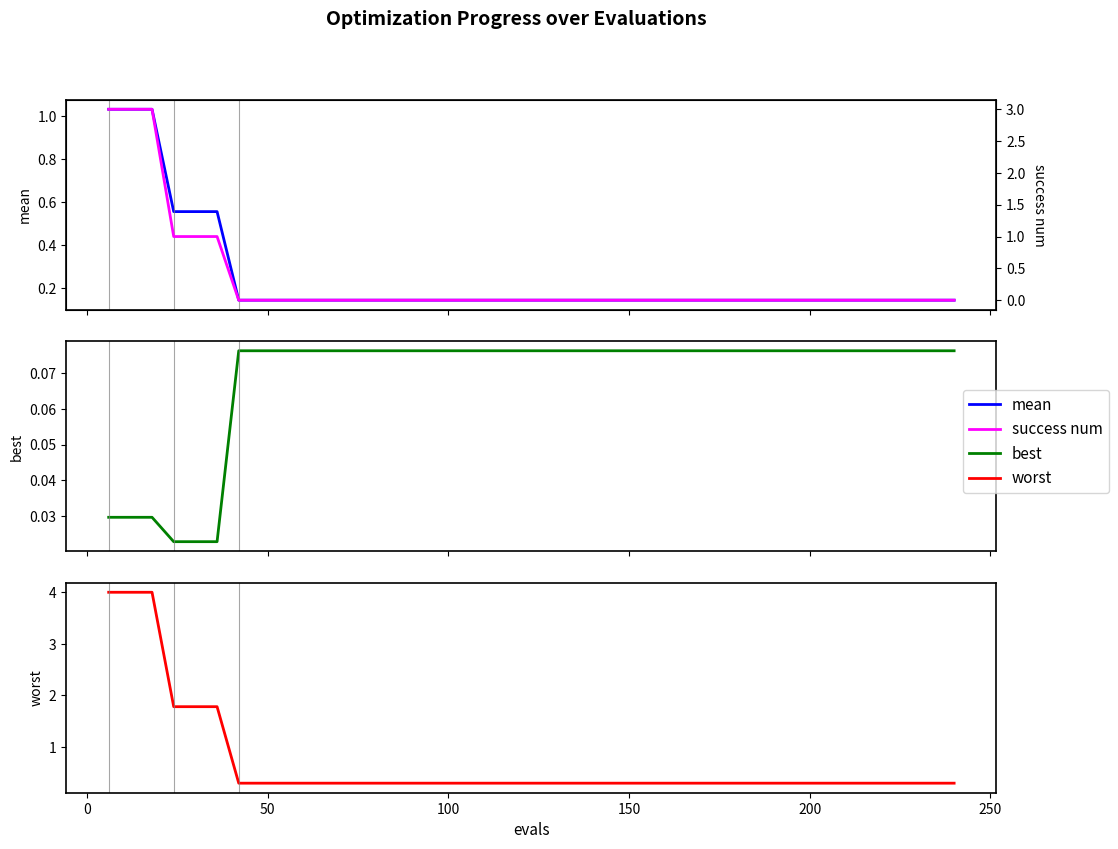

True or false: mean and worst intersect in this chart.

False